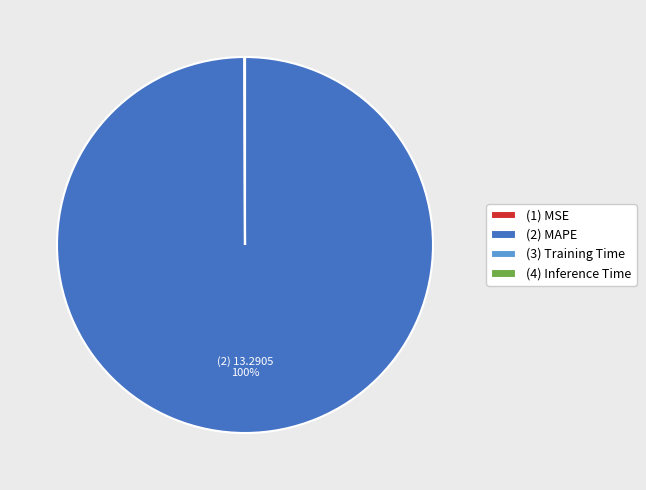

To the nearest percent, what is the average slice percentage?

25%